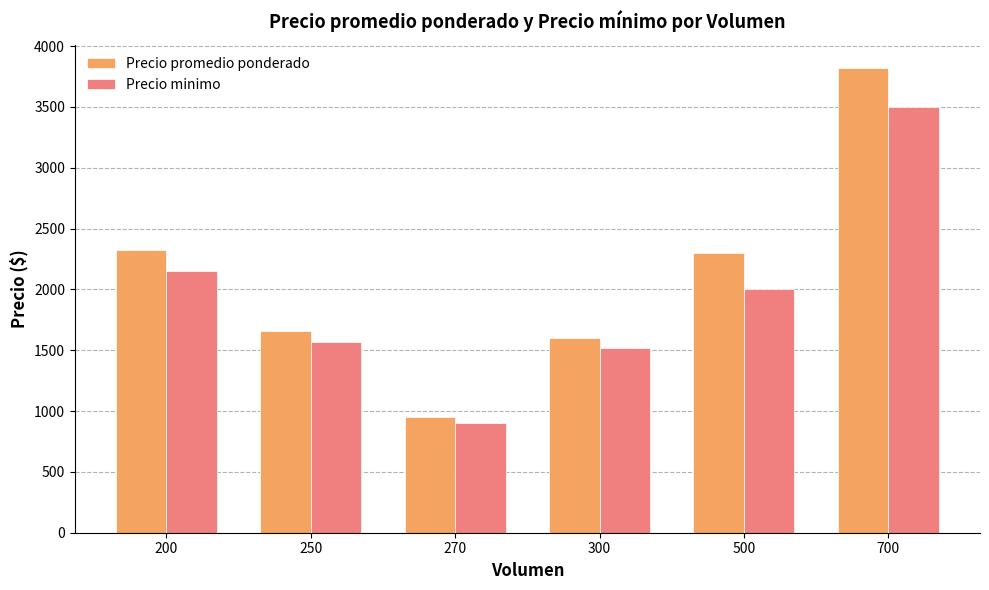

List the series in order of their overall mean, lowest first.

Precio minimo, Precio promedio ponderado